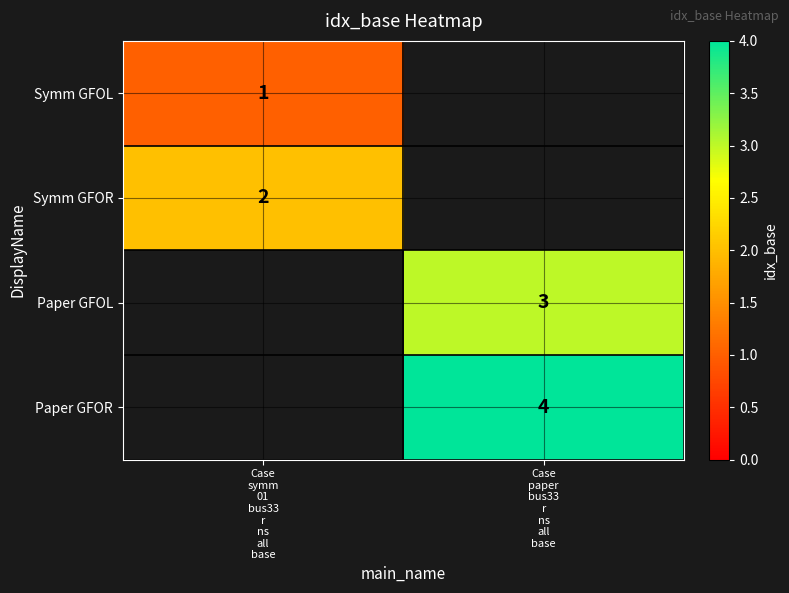

What is the greatest value displayed?

4.0